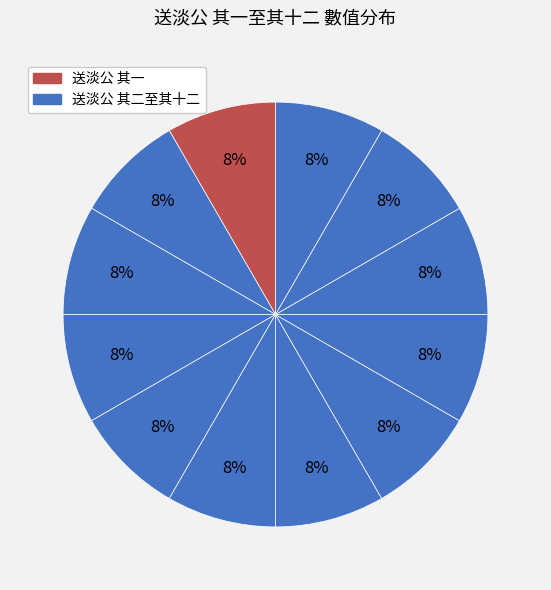

How many segments does this pie chart have?

12